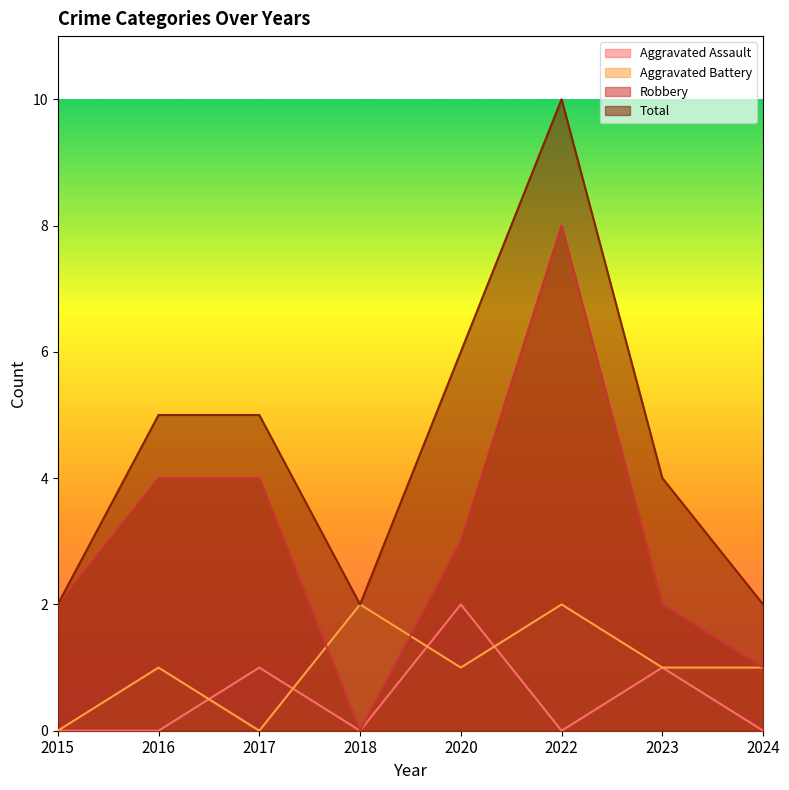

What is the difference between the highest and lowest values at 2017?

5